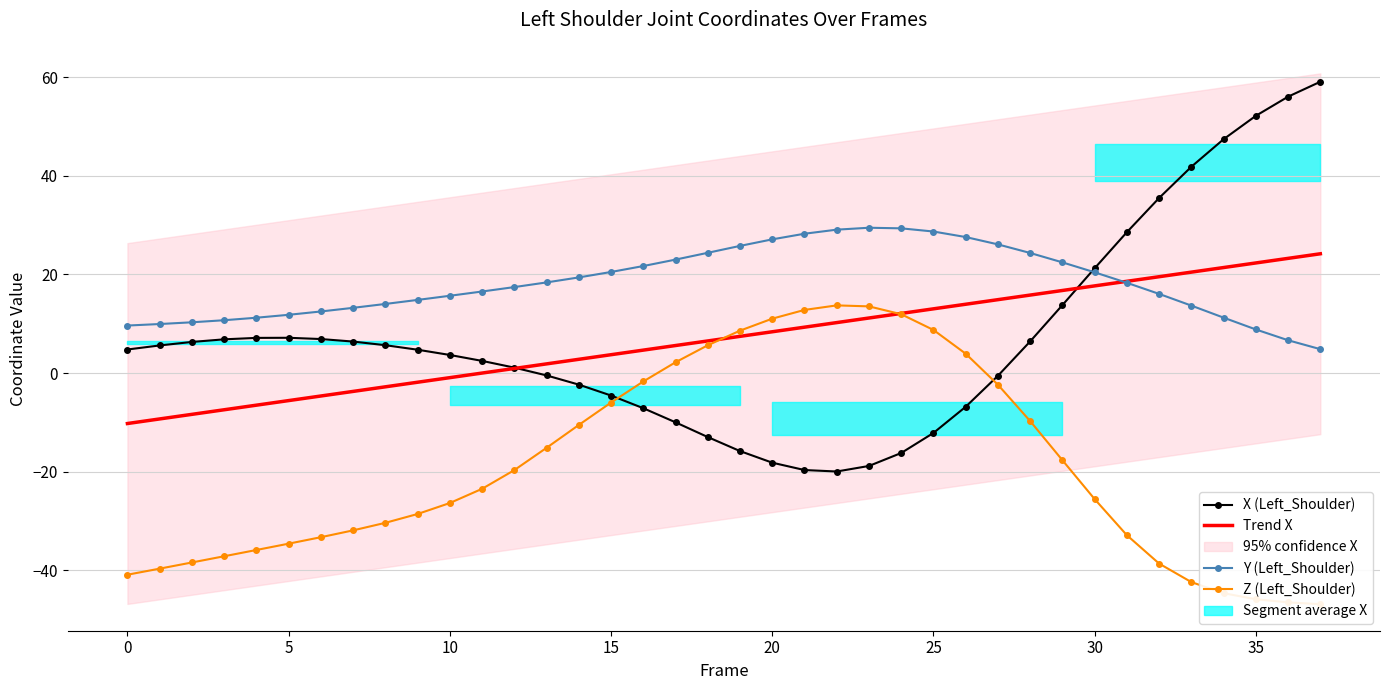

The value of X (Left_Shoulder) at 0 is 4.8. True or false?

True